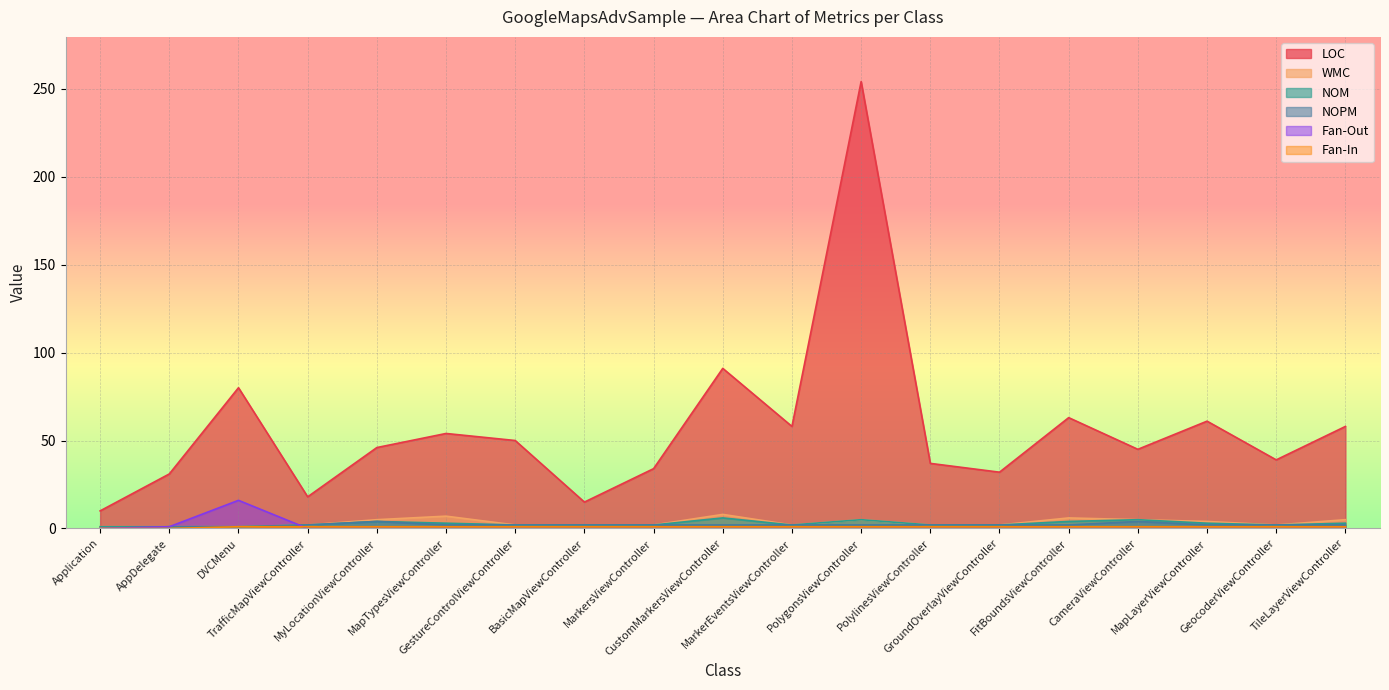

True or false: Fan-In has more than 1 interior local peaks.

False